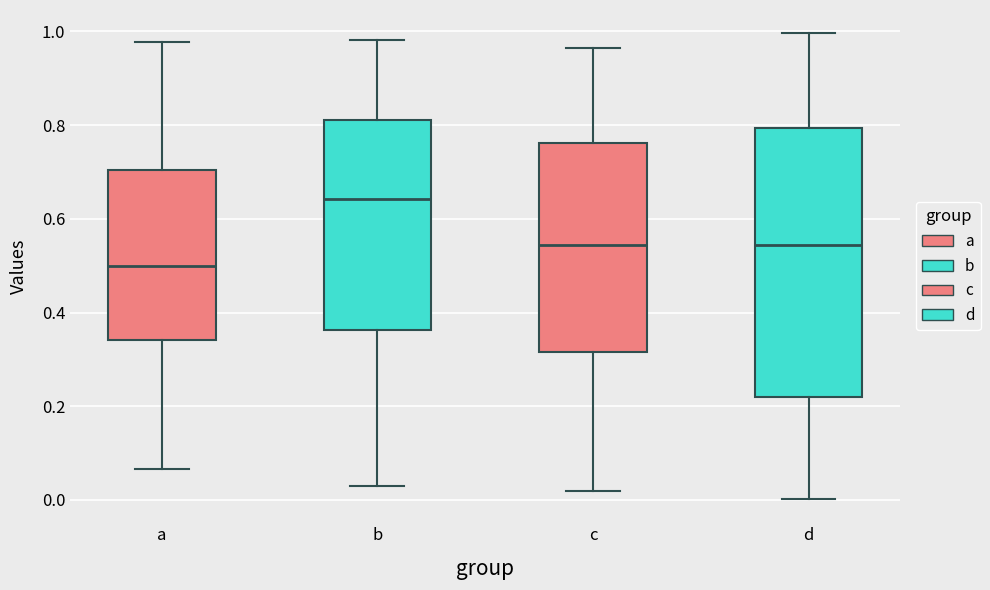

Where does the median line of the box for d sit on the y-axis? The values are not printed on the chart, so give them approximately, as read against the axis.

0.54